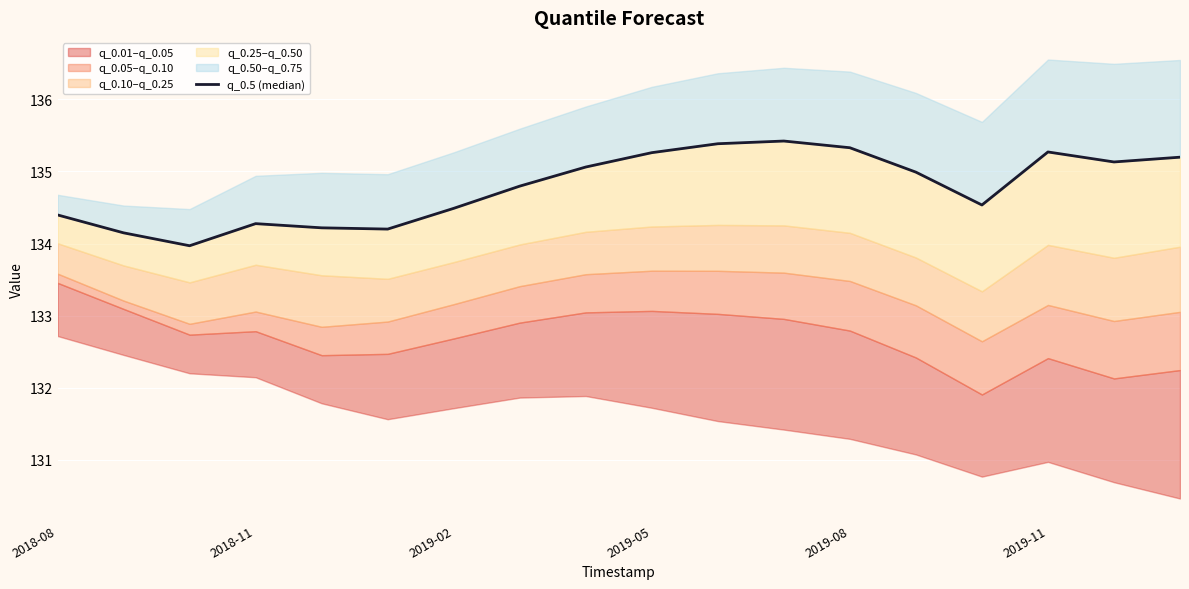

The value at 2019-11 is 52.6. True or false?

False